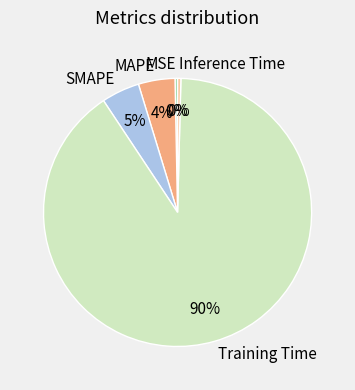

Do SMAPE and Inference Time together represent more than half of the pie?

No